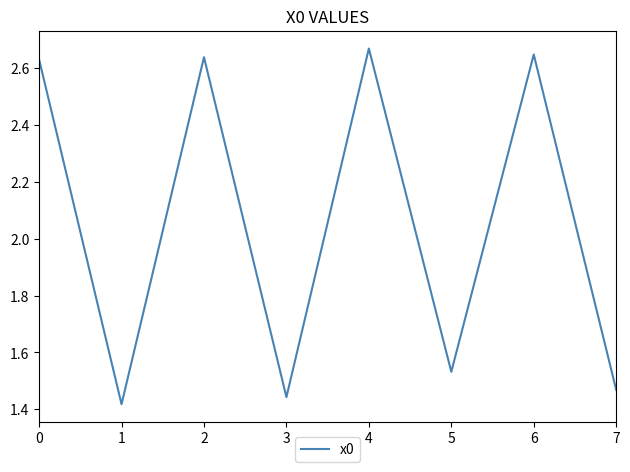

What is the change in value from 3 to 6?

+1.2